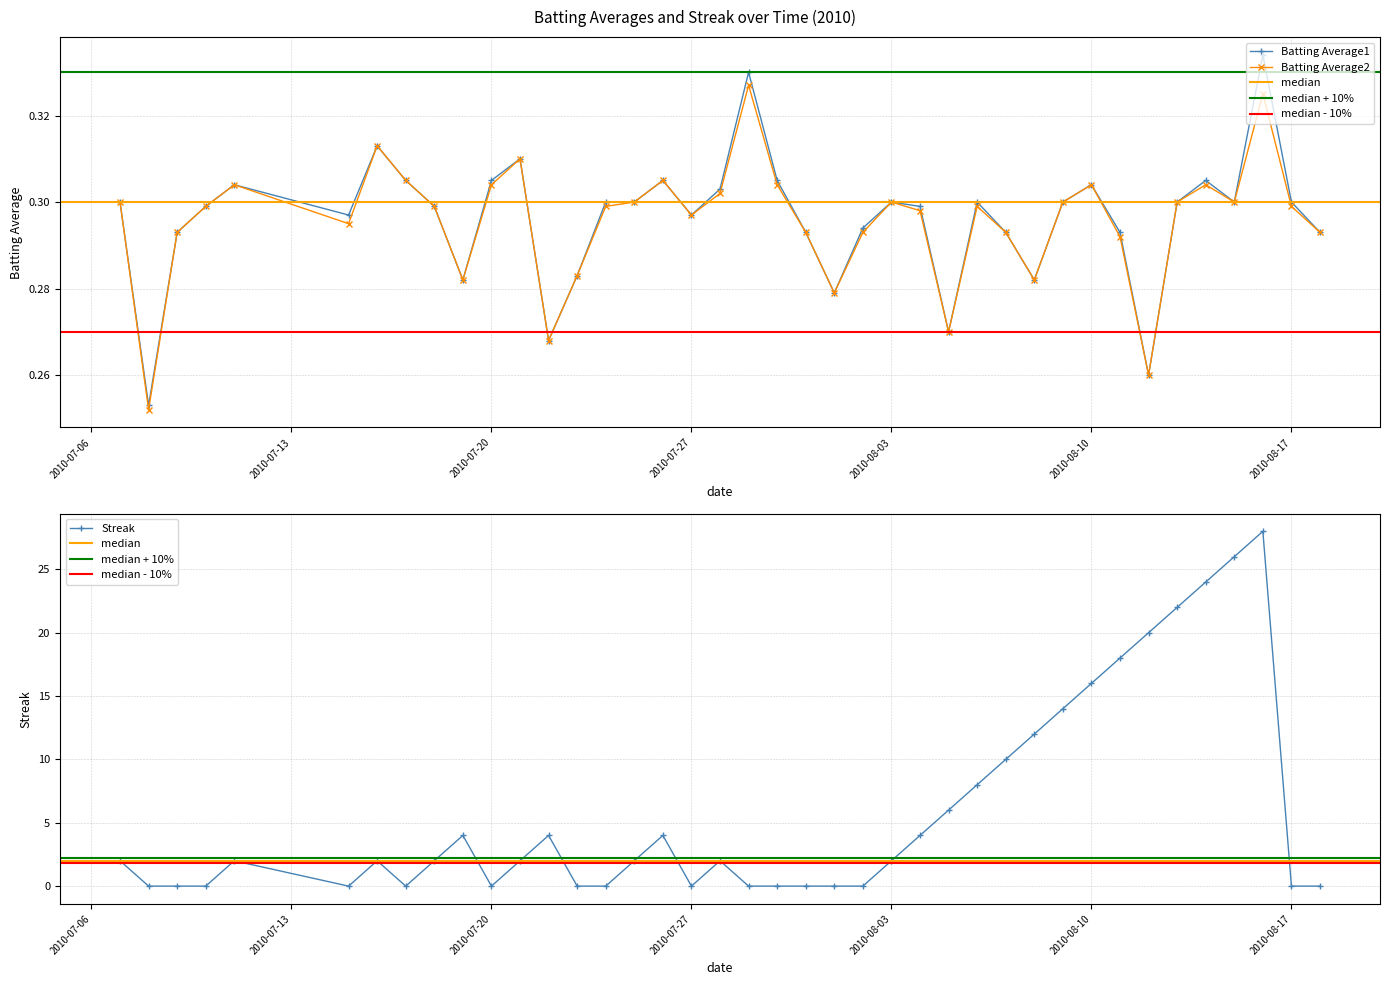

How many Batting Average1 values are between 0 and 1?

40